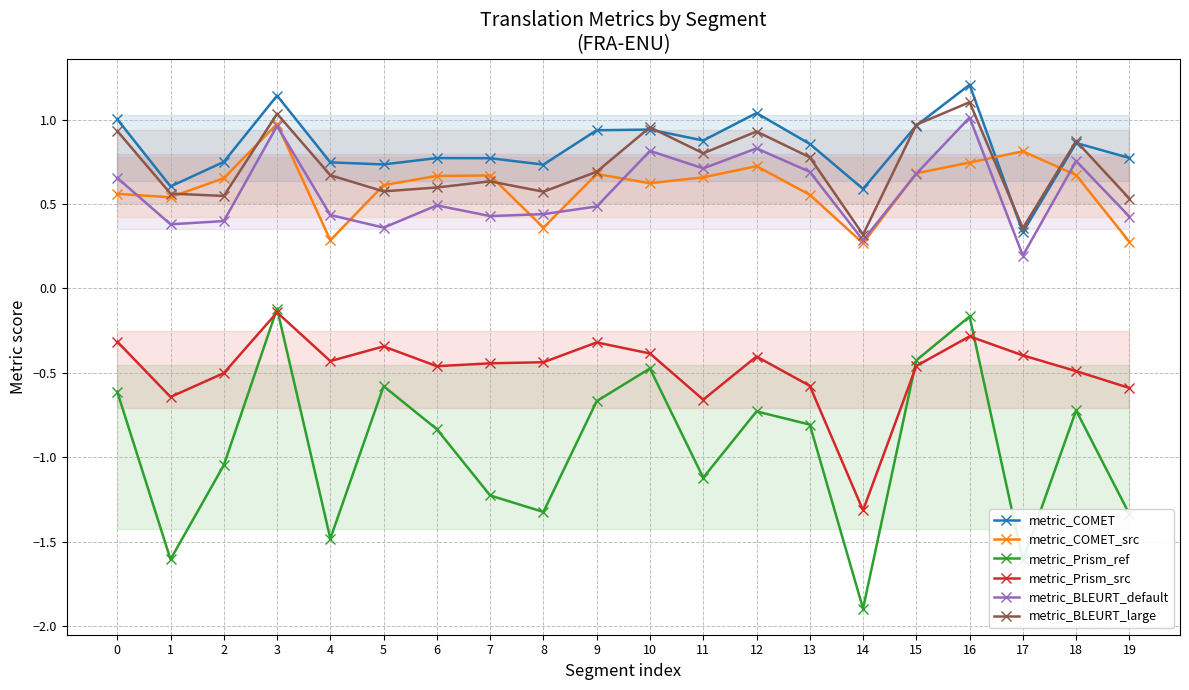

Which series changed the most between 10 and 11?

metric_Prism_ref